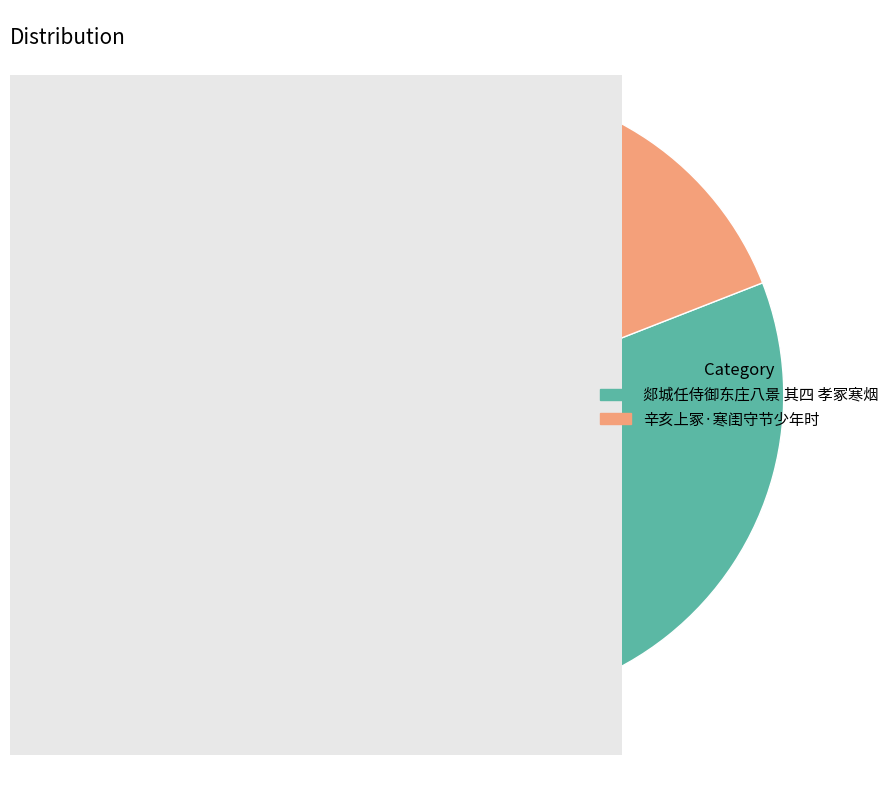

Which category has the biggest portion of the pie?

郯城任侍御东庄八景 其四 孝冢寒烟